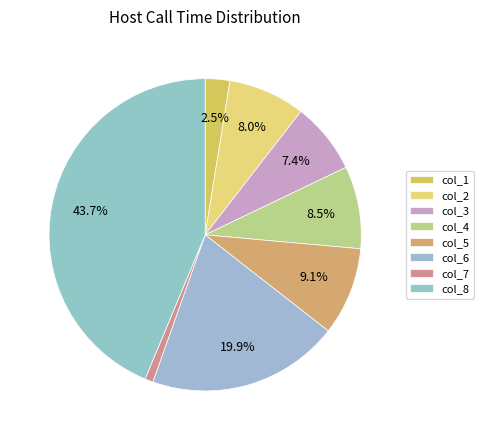

What percentage do col_8 and col_5 together represent?

52.8%